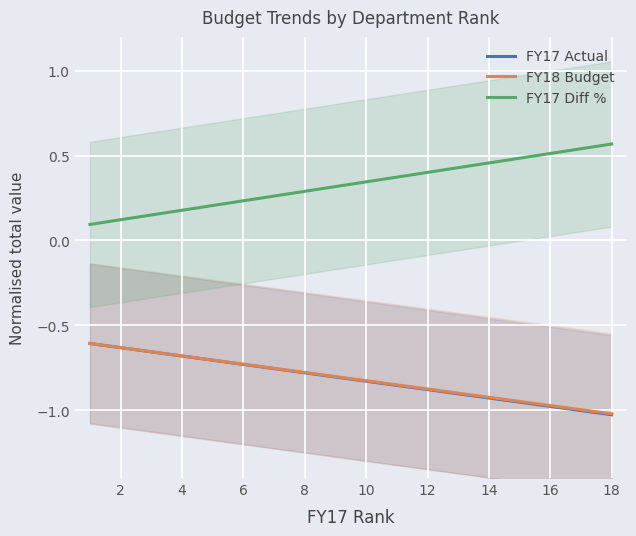

Reading left to right, list all the values displayed in this chart.

FY17 Actual: -0.6	-0.6	-0.7	-0.7	-0.7	-0.7	-0.8	-0.8	-0.8	-0.8	-0.9	-0.9	-0.9	-0.9	-1.0	-1.0	-1.0	-1.0
FY18 Budget: -0.6	-0.6	-0.7	-0.7	-0.7	-0.7	-0.8	-0.8	-0.8	-0.8	-0.9	-0.9	-0.9	-0.9	-0.9	-1.0	-1.0	-1.0
FY17 Diff %: 0.1	0.1	0.2	0.2	0.2	0.2	0.3	0.3	0.3	0.3	0.4	0.4	0.4	0.5	0.5	0.5	0.5	0.6